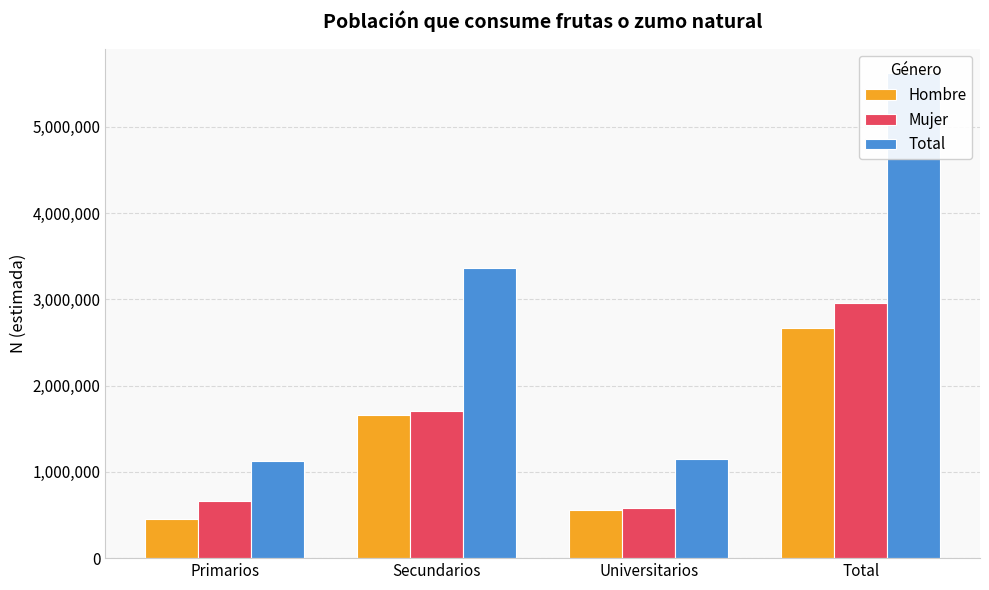

Does the chart contain any negative values?

No